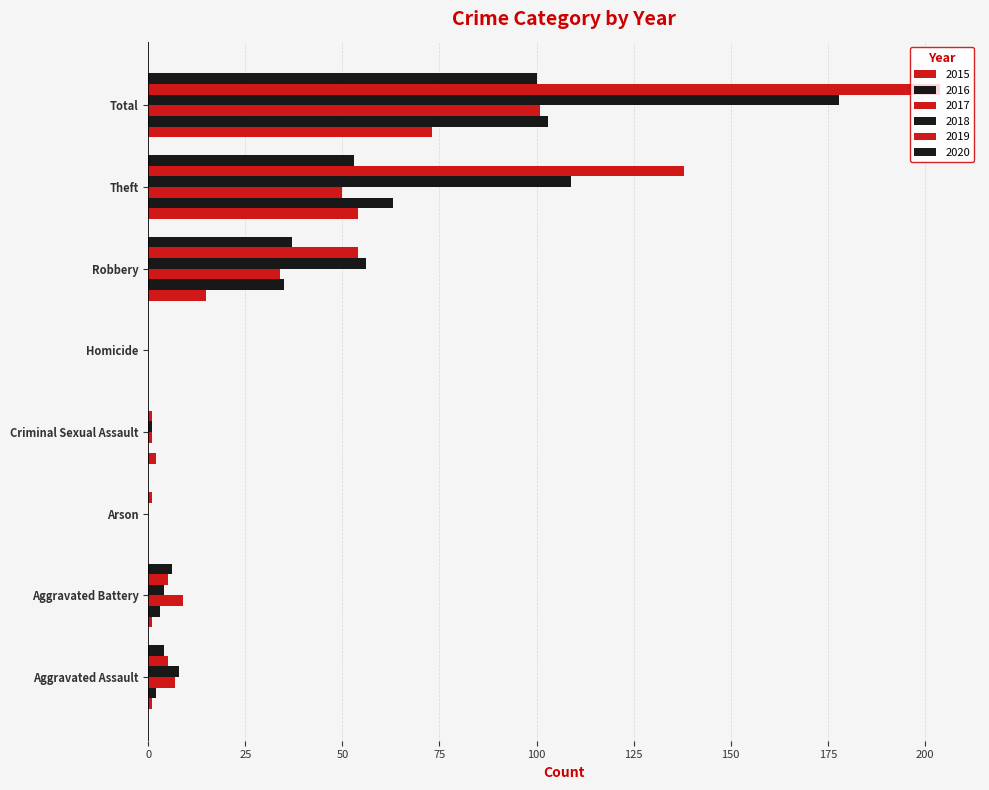

Reading left to right, extract all data points from this chart.

2015: Aggravated Assault=1	Aggravated Battery=1	Arson=0	Criminal Sexual Assault=2	Homicide=0	Robbery=15	Theft=54	Total=73
2016: Aggravated Assault=2	Aggravated Battery=3	Arson=0	Criminal Sexual Assault=0	Homicide=0	Robbery=35	Theft=63	Total=103
2017: Aggravated Assault=7	Aggravated Battery=9	Arson=0	Criminal Sexual Assault=1	Homicide=0	Robbery=34	Theft=50	Total=101
2018: Aggravated Assault=8	Aggravated Battery=4	Arson=0	Criminal Sexual Assault=1	Homicide=0	Robbery=56	Theft=109	Total=178
2019: Aggravated Assault=5	Aggravated Battery=5	Arson=1	Criminal Sexual Assault=1	Homicide=0	Robbery=54	Theft=138	Total=204
2020: Aggravated Assault=4	Aggravated Battery=6	Arson=0	Criminal Sexual Assault=0	Homicide=0	Robbery=37	Theft=53	Total=100